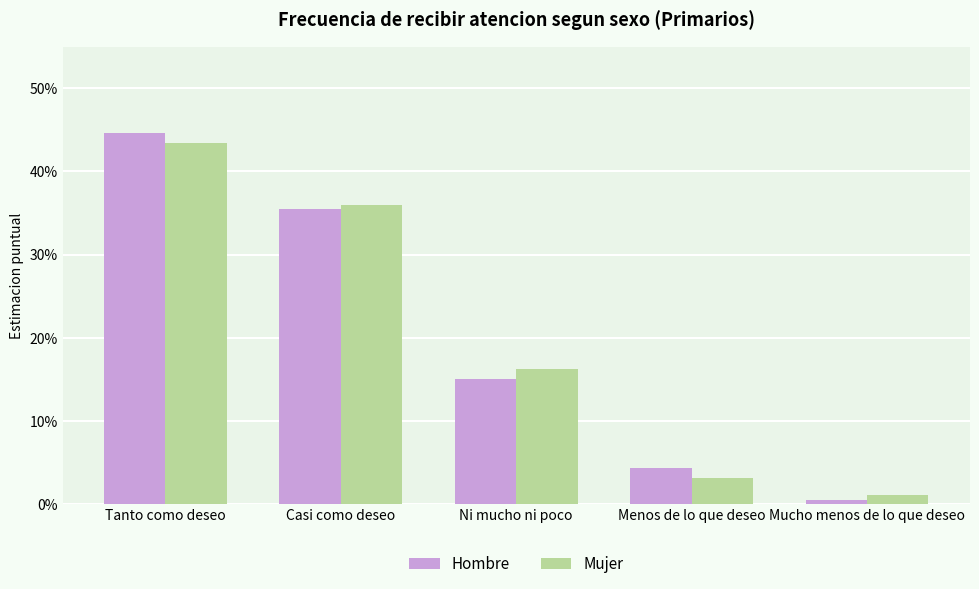

Which series has the widest spread of values?

Hombre